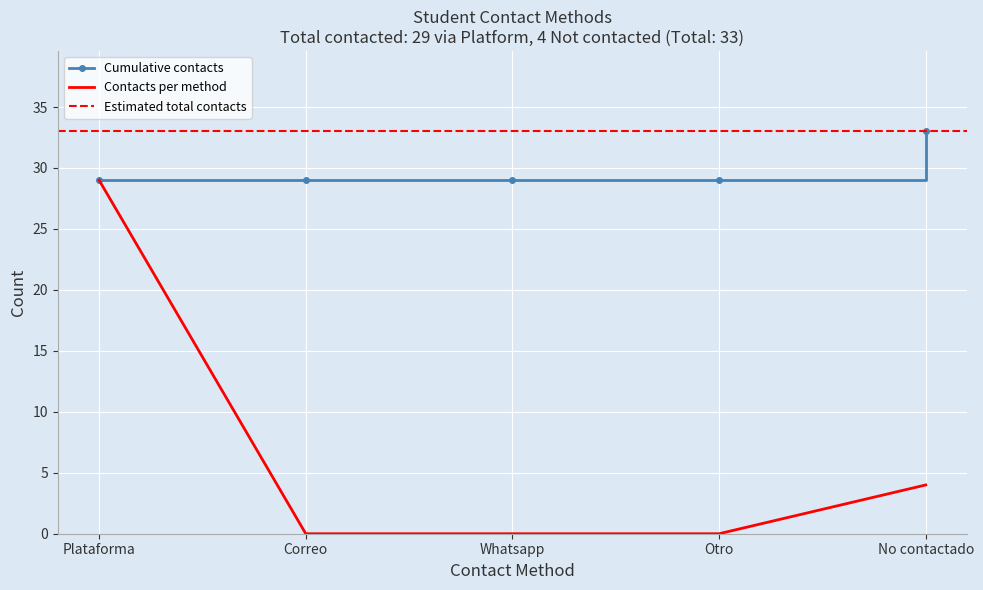

What is the label of the 5th point from the right?

Plataforma